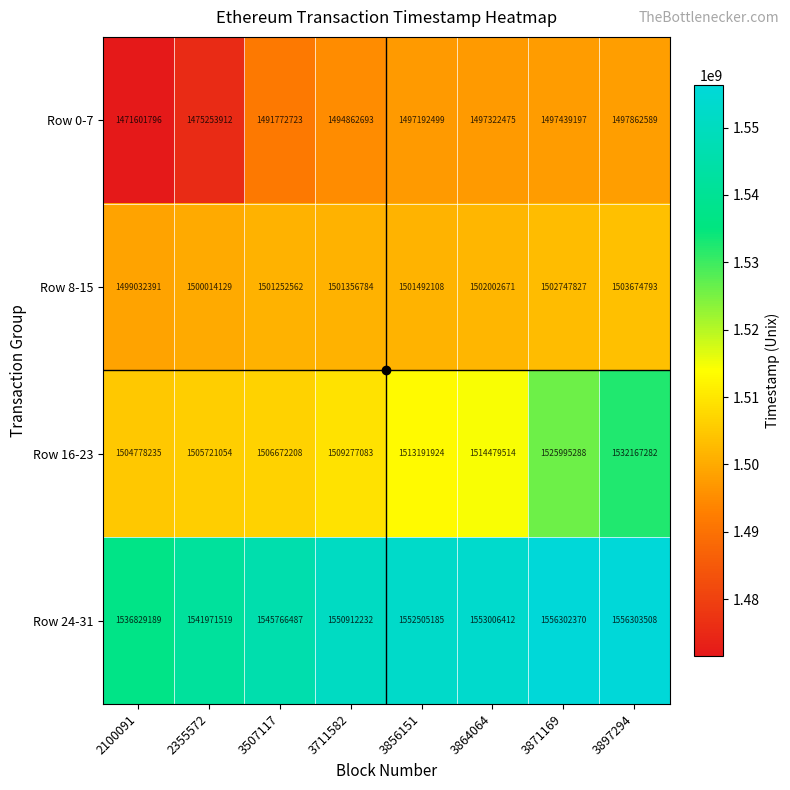

Between 3856151 and 3864064, which series saw the biggest shift?

Row 16-23